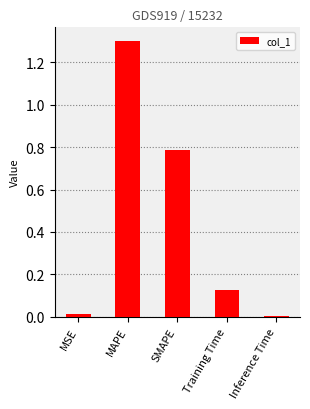

How many series are shown in this chart?

1